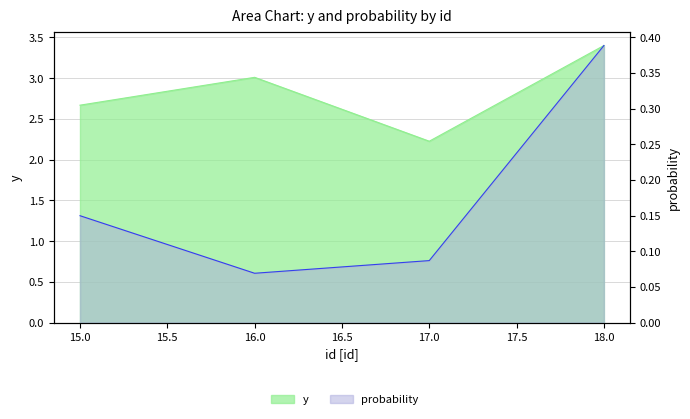

At which category is the sum across all series the highest?

18